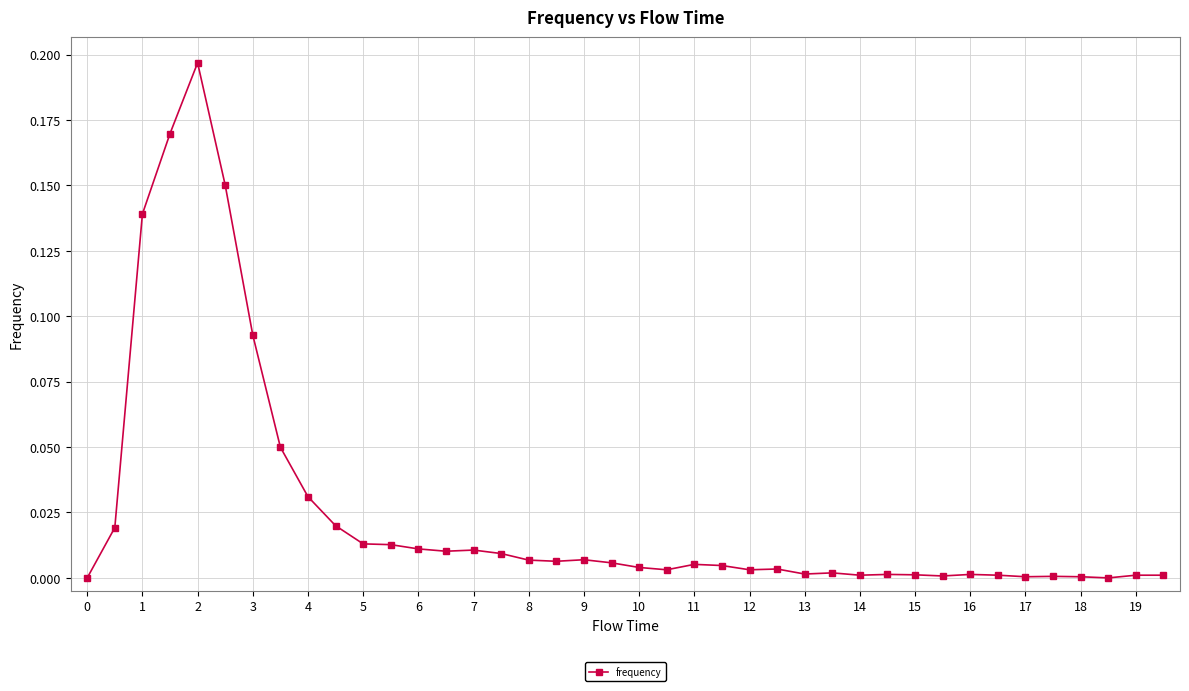

How many data points does each series have?

40